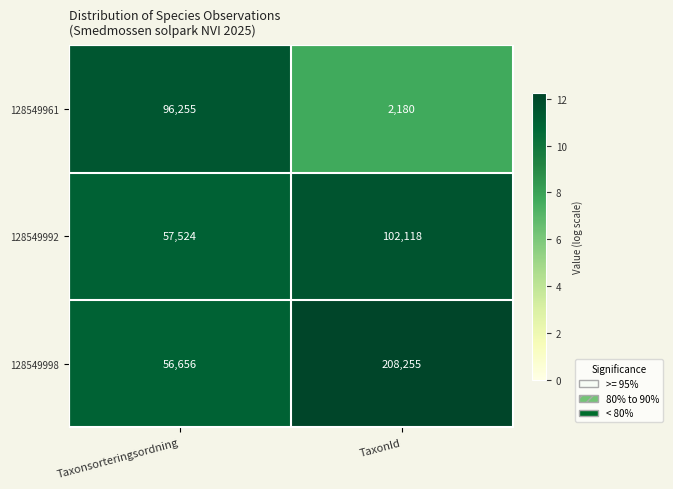

List the series in order of their peak value, highest first.

128549998, 128549992, 128549961